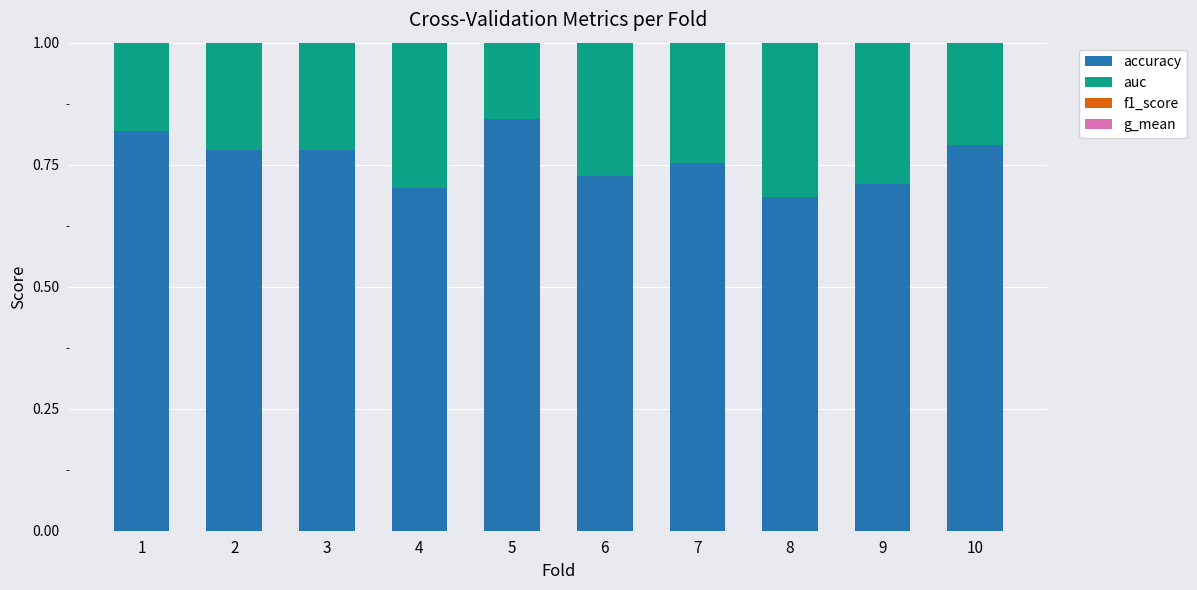

Which series has the widest spread of values?

f1_score